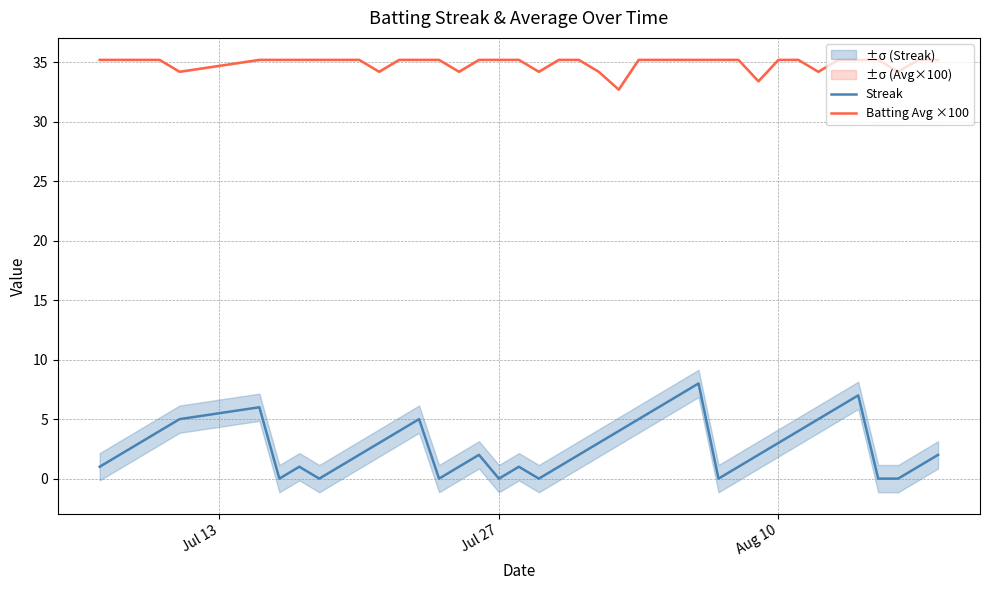

List the series in order of their peak value, lowest first.

Streak, Batting Avg ×100